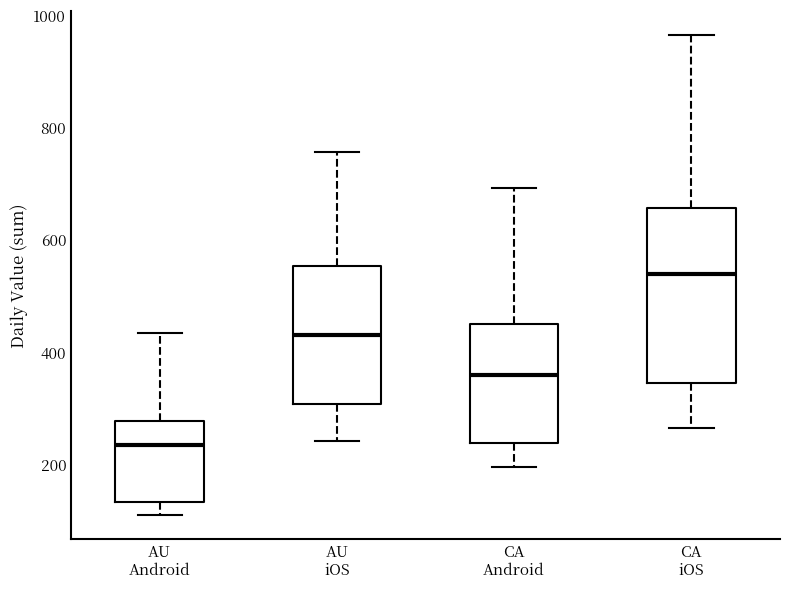

Which box is the tallest, from its lower edge to its upper edge?

CA iOS